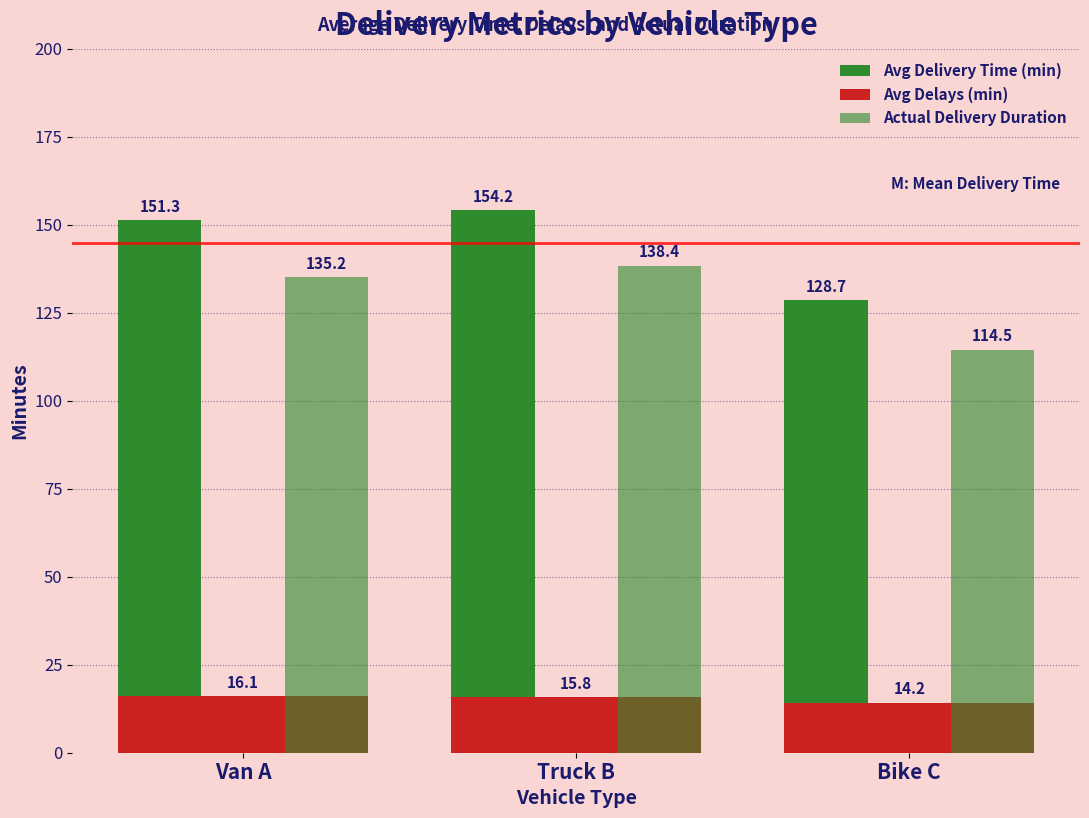

Which series has the largest total across all categories?

Avg Delivery Time (min)